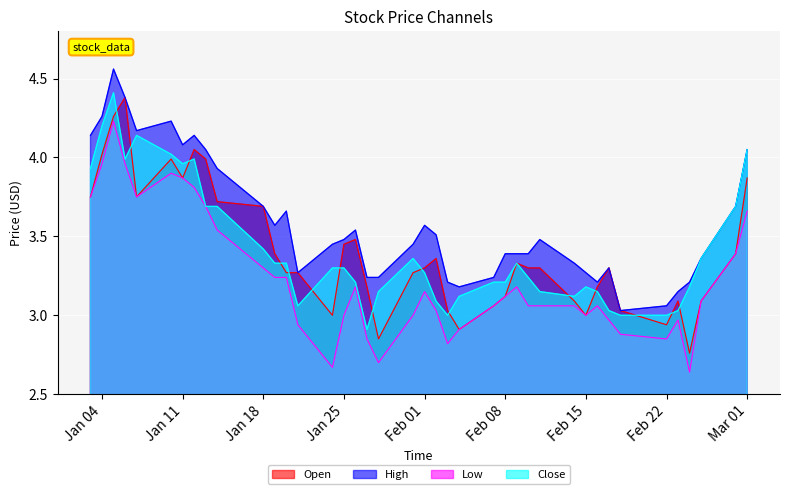

What are all the series names shown in the legend?

Open, High, Low, Close